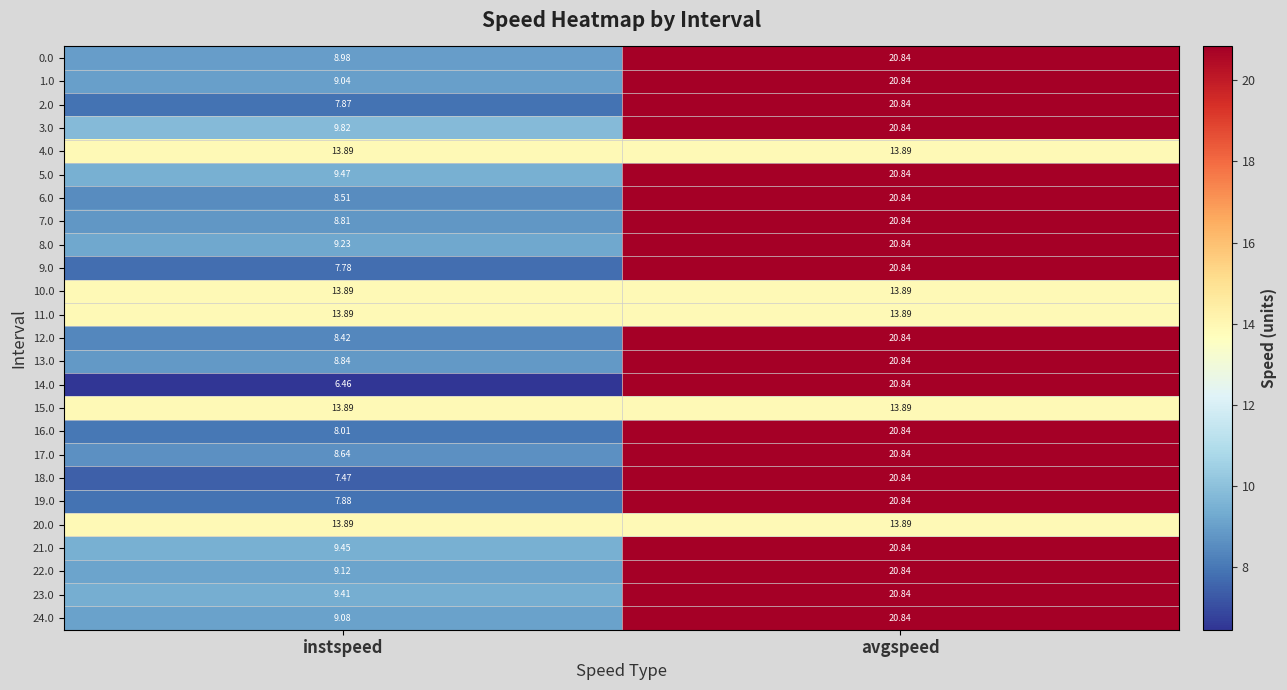

Which series changed the most between instspeed and avgspeed?

14.0